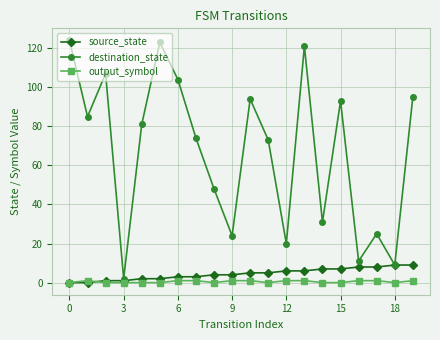

Rank the series by their maximum value, from highest to lowest.

destination_state, source_state, output_symbol